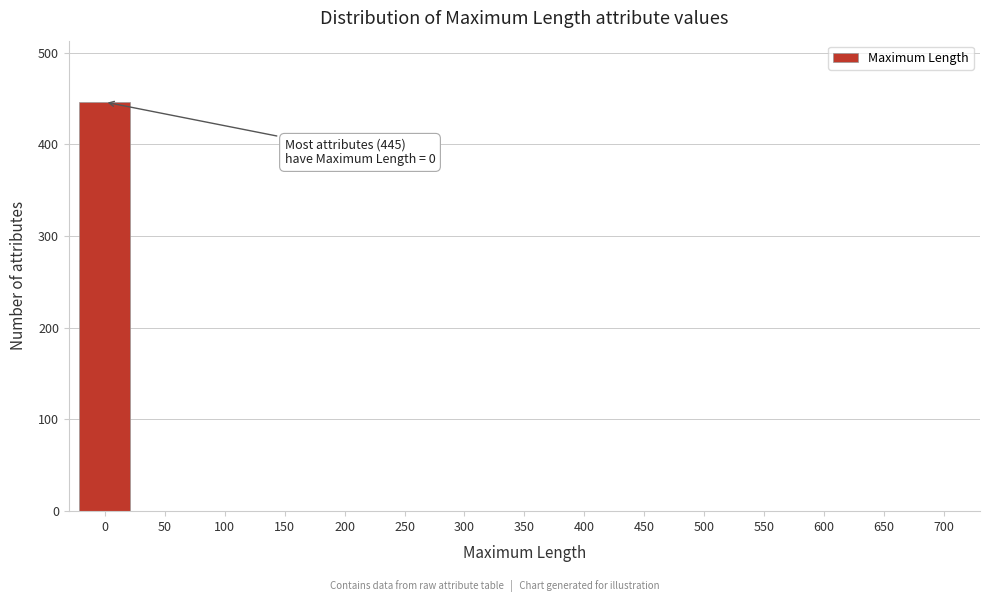

Reading left to right, extract all data points from this chart.

0=446	50=0	100=0	150=0	200=0	250=0	300=0	350=0	400=0	450=0	500=0	550=0	600=0	650=0	700=0